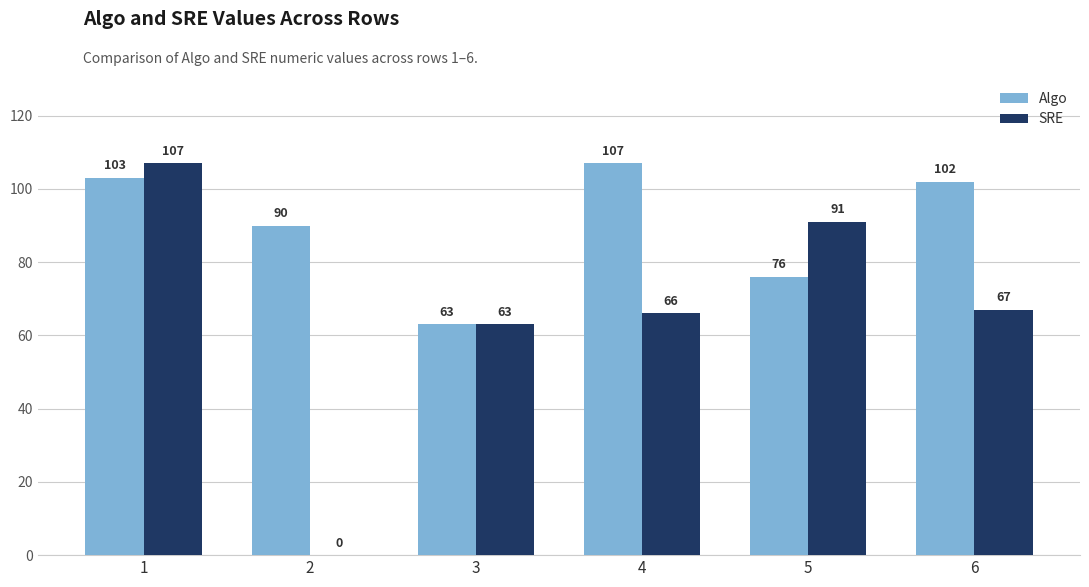

Which series has the largest total across all categories?

Algo